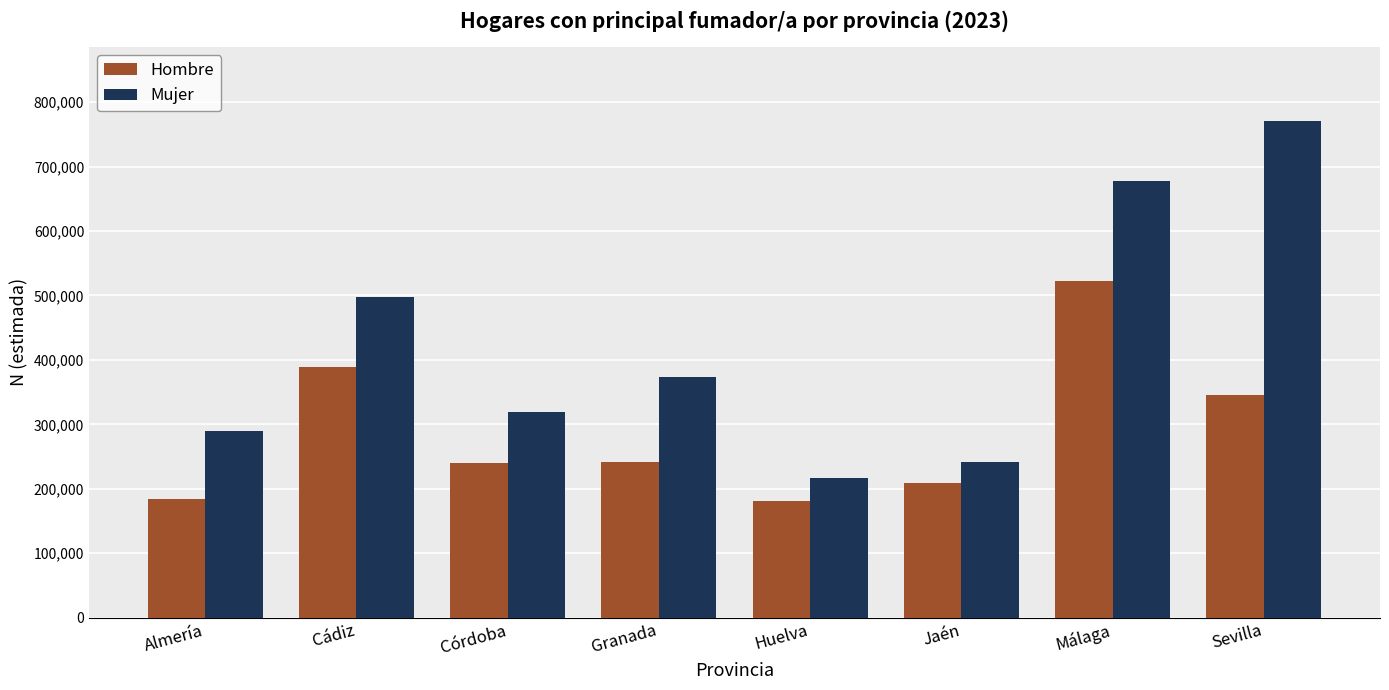

Rank the series by their maximum value, from lowest to highest.

Hombre, Mujer